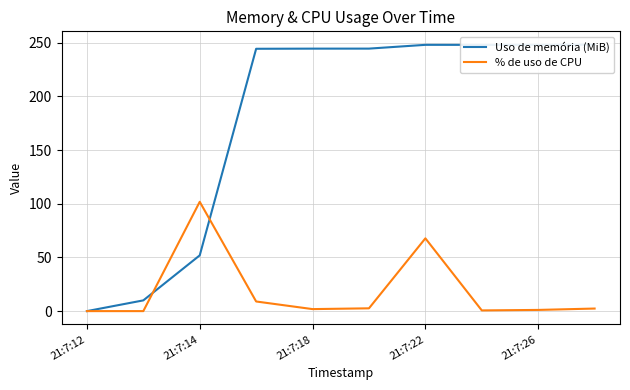

What is the maximum value for % de uso de CPU?

101.8